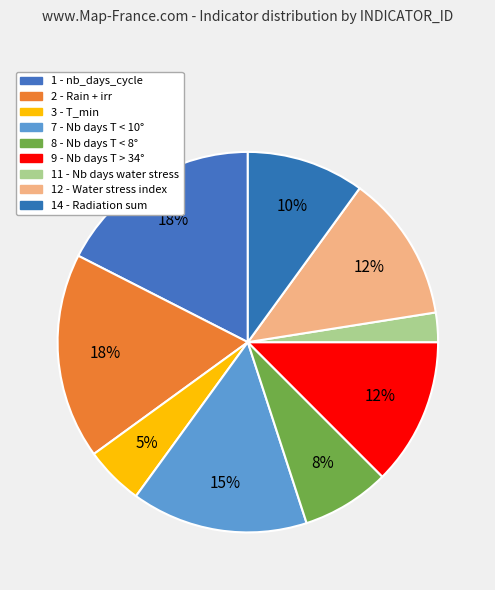

How many segments does this pie chart have?

9